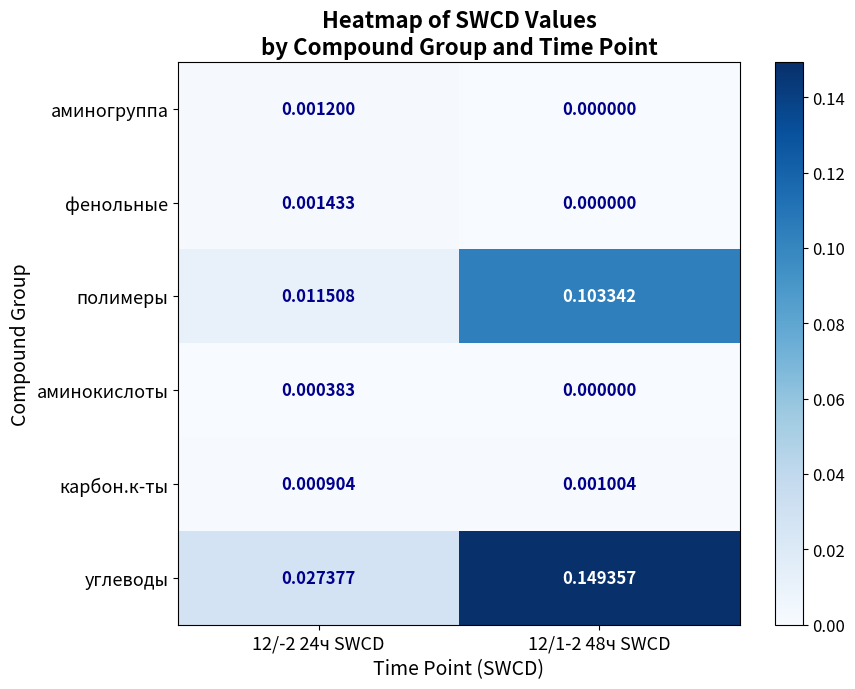

How many distinct data groups are displayed?

6